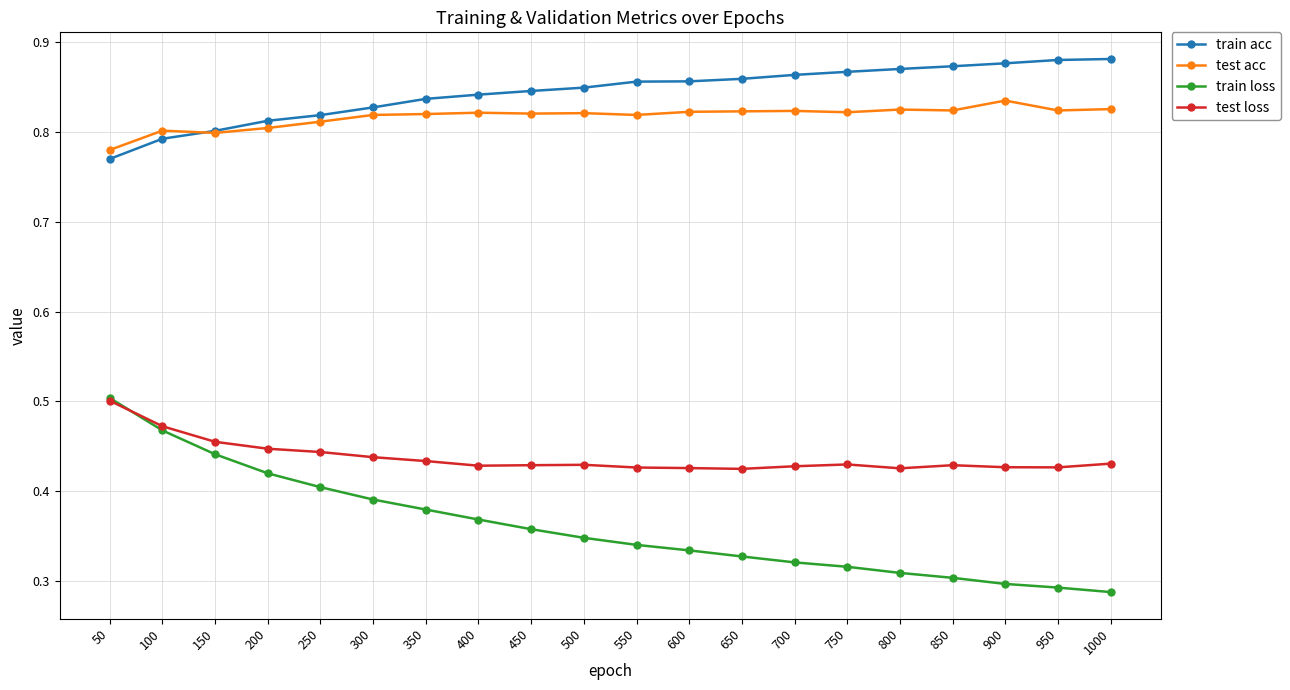

How many lines are shown in the chart?

4